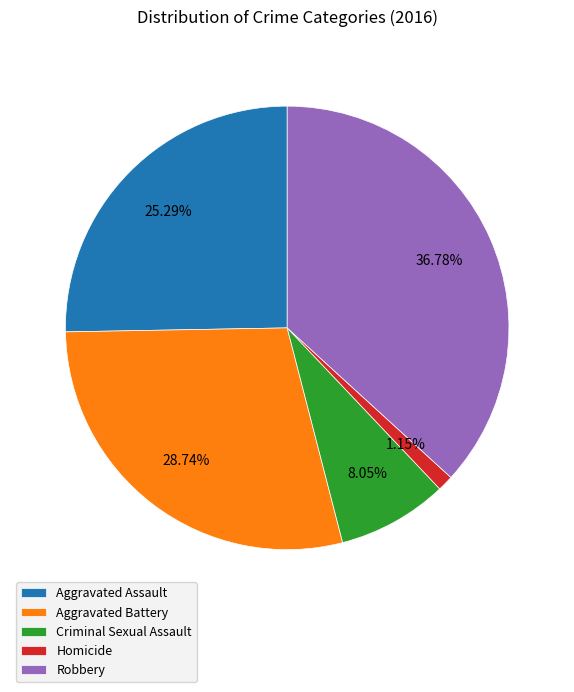

Between Robbery and Criminal Sexual Assault, which is larger?

Robbery